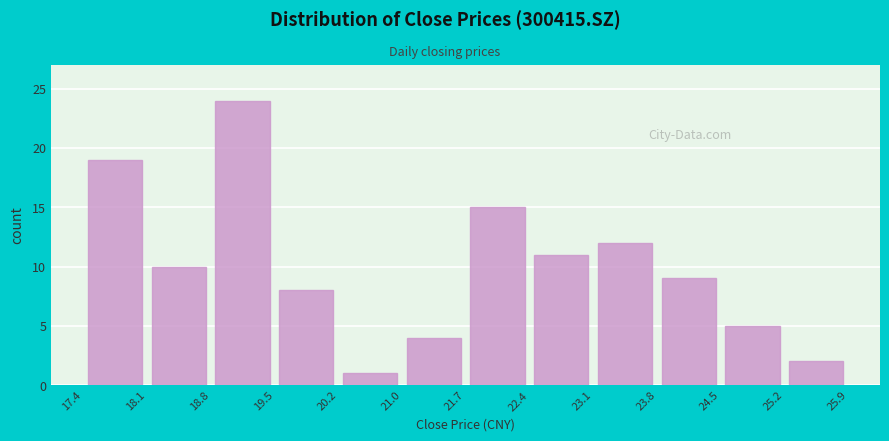

Reading left to right, transcribe this chart: for each bar, give the range it covers on the x-axis and its height. The values are not printed on the chart, so give them approximately, as read against the axis.

17.4 to 18.1: 19
18.1 to 18.8: 10
18.8 to 19.5: 24
19.5 to 20.2: 8
20.2 to 21.0: 1
21.0 to 21.7: 4
21.7 to 22.4: 15
22.4 to 23.1: 11
23.1 to 23.8: 12
23.8 to 24.5: 9
24.5 to 25.2: 5
25.2 to 25.9: 2